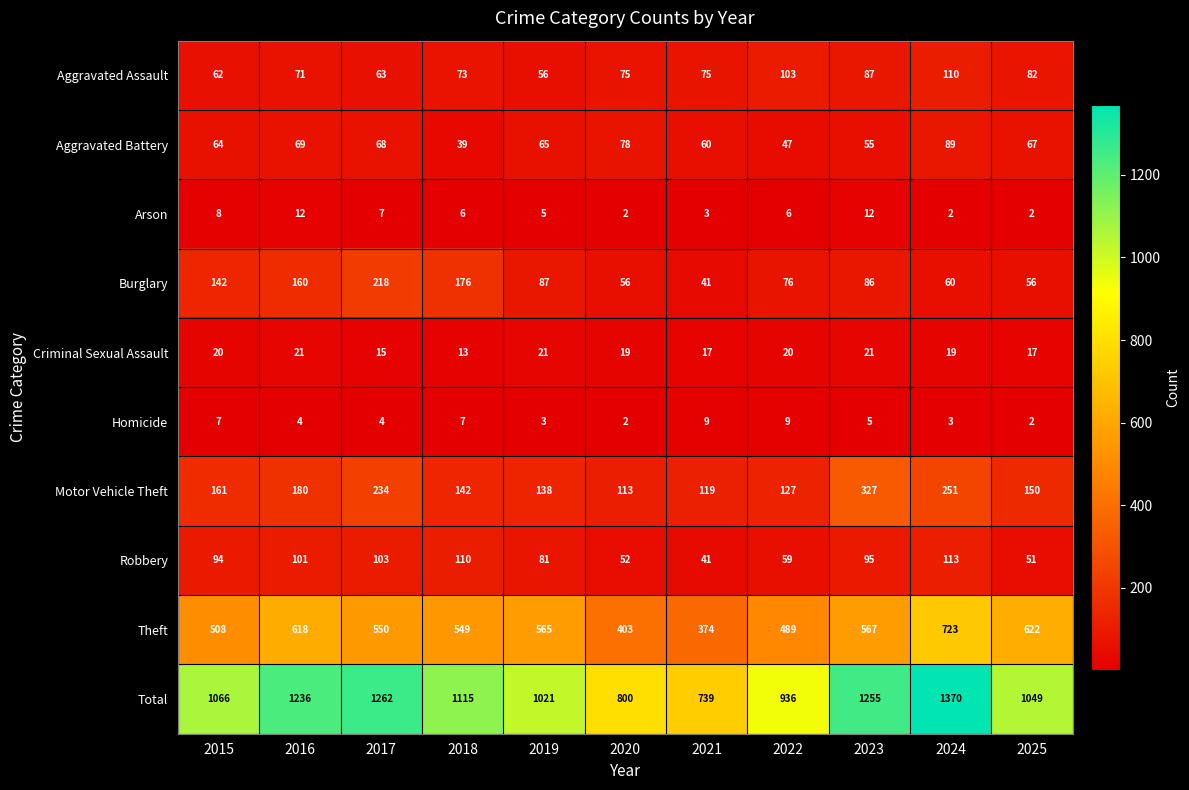

Count the Homicide values in the range 3 to 7.

7